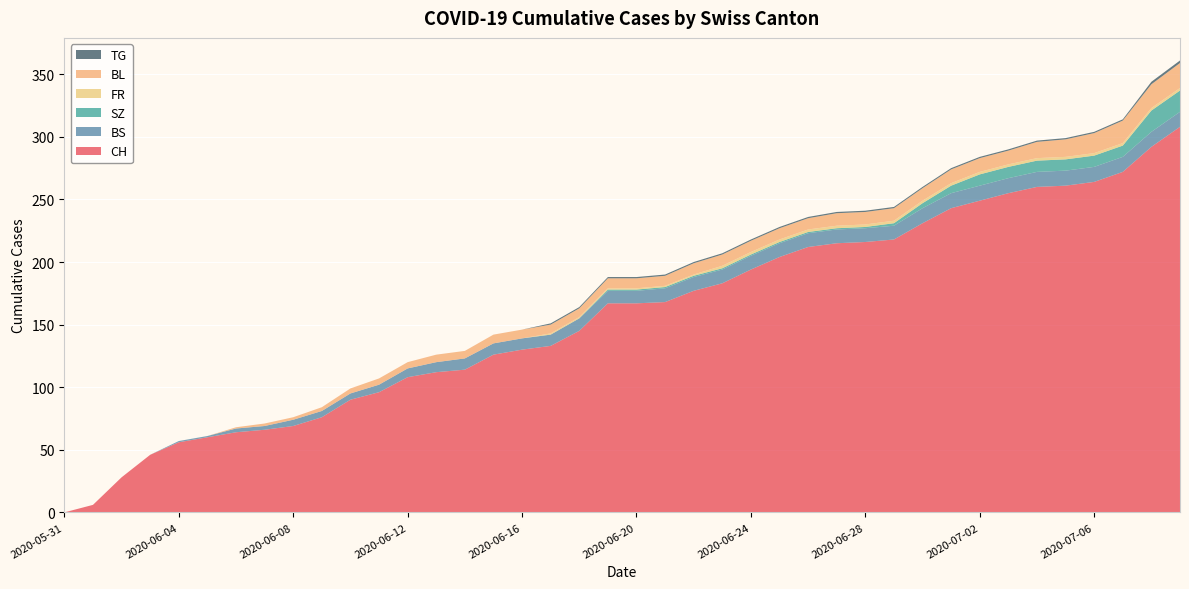

Reading left to right, extract all data points from this chart.

CH: 2020-05-31=0	2020-06-01=6	2020-06-02=28	2020-06-03=46	2020-06-04=56	2020-06-05=60	2020-06-06=64	2020-06-07=66	2020-06-08=69	2020-06-09=76	2020-06-10=90	2020-06-11=96	2020-06-12=108	2020-06-13=112	2020-06-14=114	2020-06-15=126	2020-06-16=130	2020-06-17=133	2020-06-18=145	2020-06-19=167	2020-06-20=167	2020-06-21=168	2020-06-22=177	2020-06-23=183	2020-06-24=194	2020-06-25=204	2020-06-26=212	2020-06-27=215	2020-06-28=216	2020-06-29=218	2020-06-30=231	2020-07-01=243	2020-07-02=249	2020-07-03=255	2020-07-04=260	2020-07-05=261	2020-07-06=264	2020-07-07=272	2020-07-08=292	2020-07-09=308
BS: 2020-05-31=0	2020-06-01=0	2020-06-02=0	2020-06-03=0	2020-06-04=1	2020-06-05=1	2020-06-06=3	2020-06-07=3	2020-06-08=5	2020-06-09=5	2020-06-10=5	2020-06-11=6	2020-06-12=7	2020-06-13=8	2020-06-14=9	2020-06-15=9	2020-06-16=9	2020-06-17=9	2020-06-18=10	2020-06-19=10	2020-06-20=10	2020-06-21=11	2020-06-22=11	2020-06-23=11	2020-06-24=11	2020-06-25=11	2020-06-26=11	2020-06-27=11	2020-06-28=11	2020-06-29=11	2020-06-30=12	2020-07-01=12	2020-07-02=12	2020-07-03=12	2020-07-04=12	2020-07-05=12	2020-07-06=12	2020-07-07=12	2020-07-08=12	2020-07-09=12
SZ: 2020-05-31=0	2020-06-01=0	2020-06-02=0	2020-06-03=0	2020-06-04=0	2020-06-05=0	2020-06-06=0	2020-06-07=0	2020-06-08=0	2020-06-09=0	2020-06-10=0	2020-06-11=0	2020-06-12=0	2020-06-13=0	2020-06-14=0	2020-06-15=0	2020-06-16=0	2020-06-17=0	2020-06-18=0	2020-06-19=1	2020-06-20=1	2020-06-21=1	2020-06-22=1	2020-06-23=1	2020-06-24=1	2020-06-25=1	2020-06-26=1	2020-06-27=1	2020-06-28=1	2020-06-29=2	2020-06-30=4	2020-07-01=6	2020-07-02=9	2020-07-03=9	2020-07-04=9	2020-07-05=9	2020-07-06=9	2020-07-07=9	2020-07-08=17	2020-07-09=17
FR: 2020-05-31=0	2020-06-01=0	2020-06-02=0	2020-06-03=0	2020-06-04=0	2020-06-05=0	2020-06-06=0	2020-06-07=0	2020-06-08=0	2020-06-09=0	2020-06-10=0	2020-06-11=0	2020-06-12=0	2020-06-13=0	2020-06-14=0	2020-06-15=0	2020-06-16=0	2020-06-17=1	2020-06-18=1	2020-06-19=1	2020-06-20=1	2020-06-21=1	2020-06-22=1	2020-06-23=2	2020-06-24=2	2020-06-25=2	2020-06-26=2	2020-06-27=2	2020-06-28=2	2020-06-29=2	2020-06-30=2	2020-07-01=2	2020-07-02=2	2020-07-03=2	2020-07-04=2	2020-07-05=2	2020-07-06=2	2020-07-07=2	2020-07-08=2	2020-07-09=2
BL: 2020-05-31=0	2020-06-01=0	2020-06-02=0	2020-06-03=0	2020-06-04=0	2020-06-05=0	2020-06-06=1	2020-06-07=2	2020-06-08=2	2020-06-09=3	2020-06-10=4	2020-06-11=5	2020-06-12=5	2020-06-13=6	2020-06-14=6	2020-06-15=7	2020-06-16=7	2020-06-17=7	2020-06-18=7	2020-06-19=8	2020-06-20=8	2020-06-21=8	2020-06-22=9	2020-06-23=9	2020-06-24=9	2020-06-25=9	2020-06-26=9	2020-06-27=10	2020-06-28=10	2020-06-29=10	2020-06-30=10	2020-07-01=11	2020-07-02=11	2020-07-03=11	2020-07-04=13	2020-07-05=14	2020-07-06=16	2020-07-07=18	2020-07-08=19	2020-07-09=20
TG: 2020-05-31=0	2020-06-01=0	2020-06-02=0	2020-06-03=0	2020-06-04=0	2020-06-05=0	2020-06-06=0	2020-06-07=0	2020-06-08=0	2020-06-09=0	2020-06-10=0	2020-06-11=0	2020-06-12=0	2020-06-13=0	2020-06-14=0	2020-06-15=0	2020-06-16=0	2020-06-17=1	2020-06-18=1	2020-06-19=1	2020-06-20=1	2020-06-21=1	2020-06-22=1	2020-06-23=1	2020-06-24=1	2020-06-25=1	2020-06-26=1	2020-06-27=1	2020-06-28=1	2020-06-29=1	2020-06-30=1	2020-07-01=1	2020-07-02=1	2020-07-03=1	2020-07-04=1	2020-07-05=1	2020-07-06=1	2020-07-07=1	2020-07-08=2	2020-07-09=2